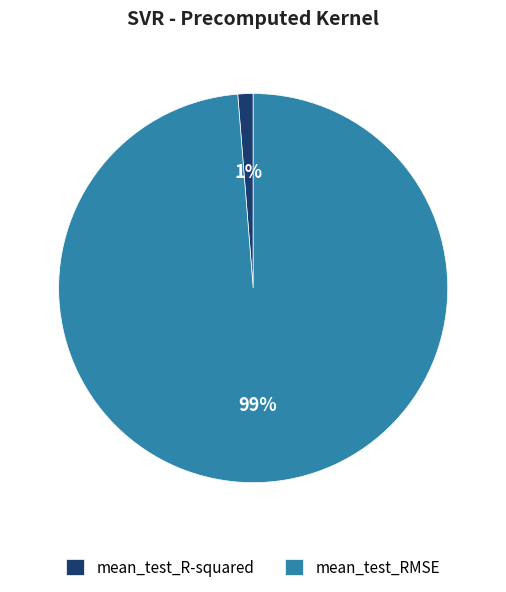

Which slice is the smallest?

mean_test_R-squared